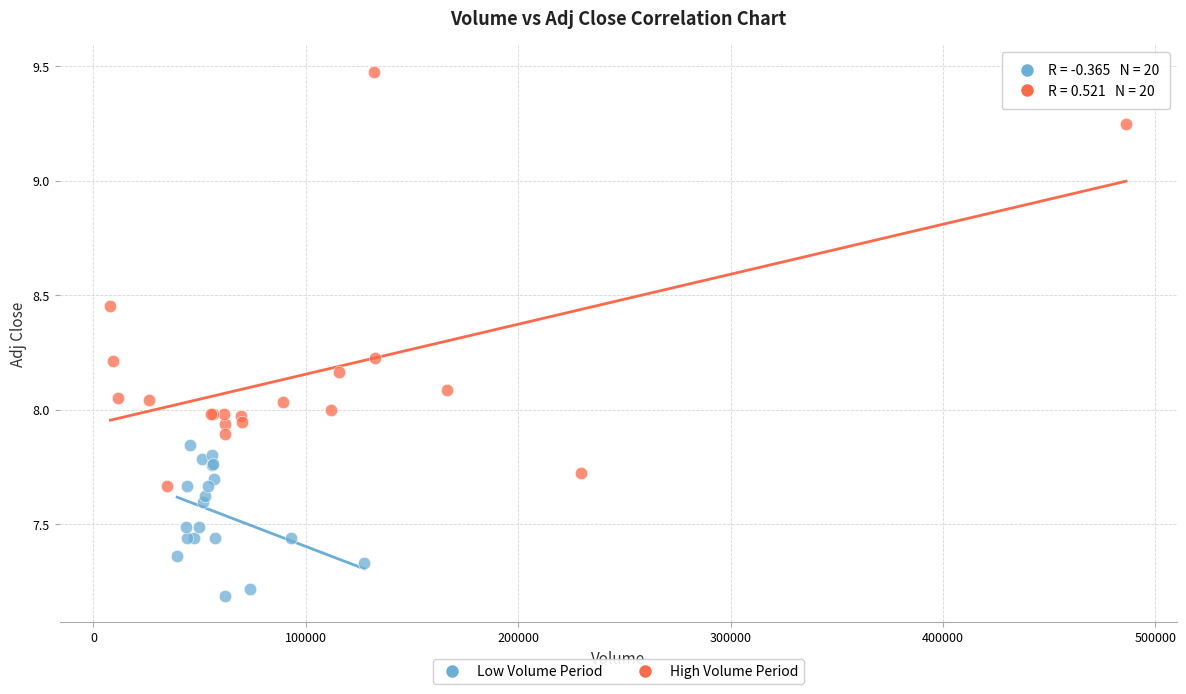

Which series has the largest Y range (max minus min)?

High Volume Period